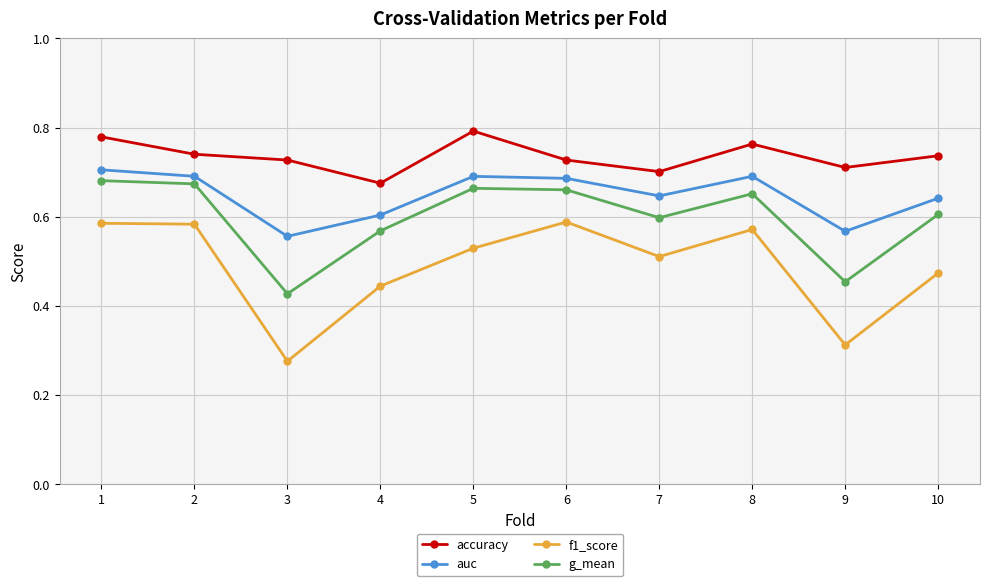

True or false: g_mean and f1_score intersect in this chart.

False